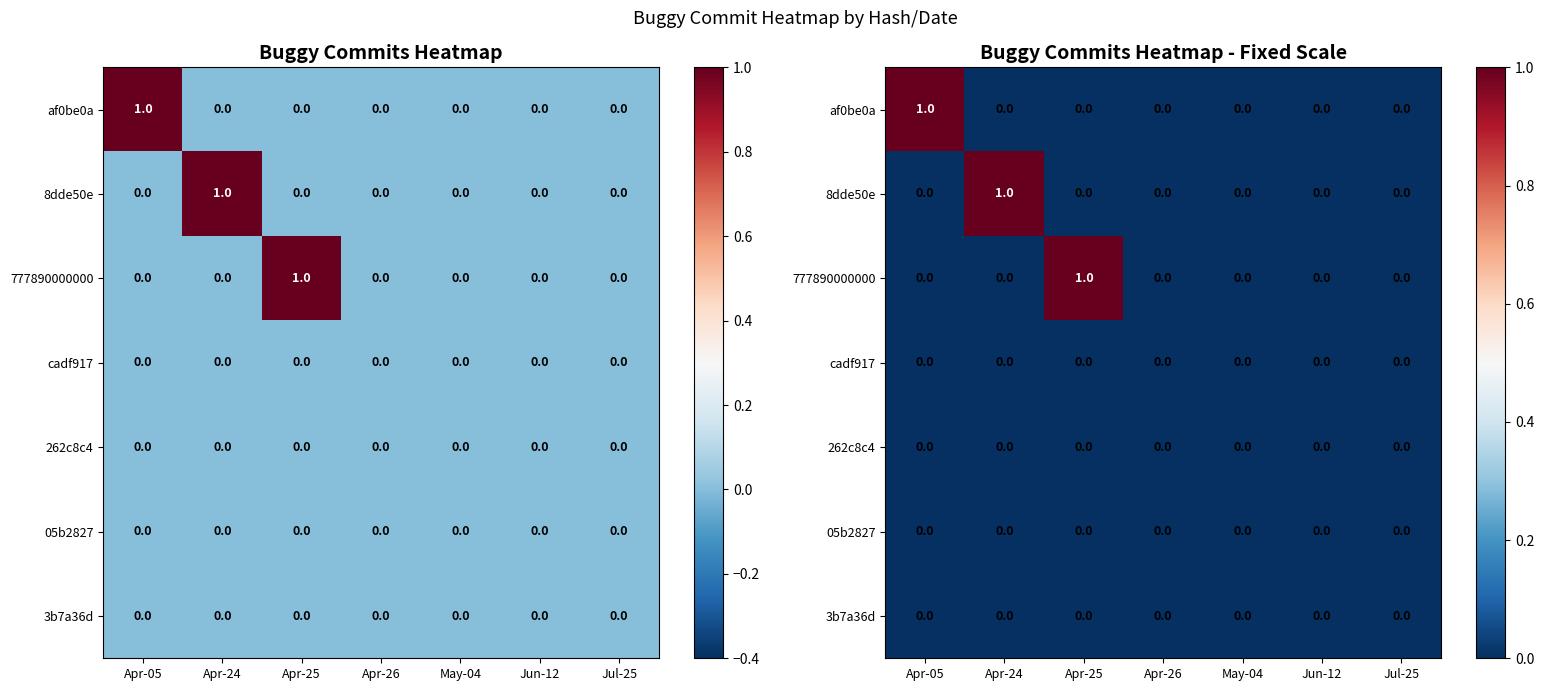

Which series has the largest total across all categories?

af0be0a